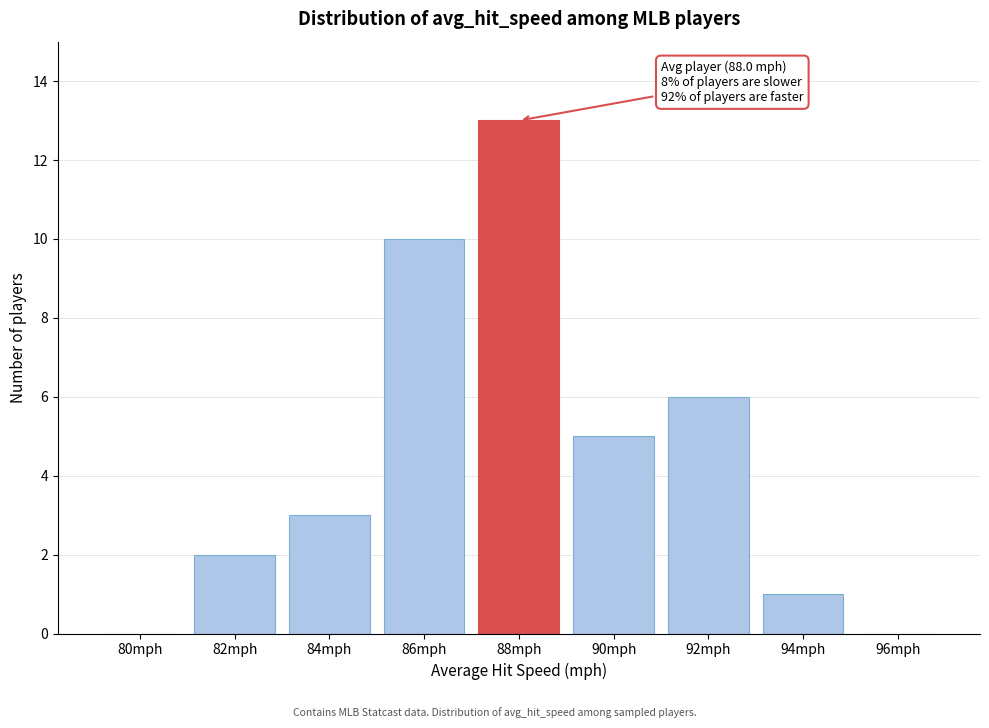

Reading right to left, what are all the values shown in this chart?

96mph=0	94mph=1	92mph=6	90mph=5	88mph=13	86mph=10	84mph=3	82mph=2	80mph=0